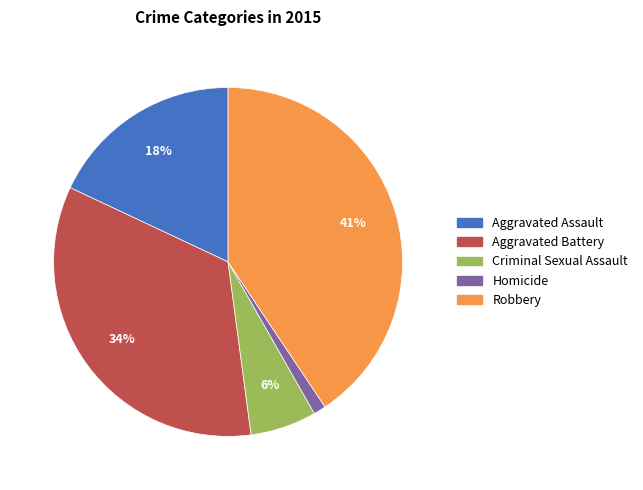

What percentage is the Aggravated Assault slice, to the nearest percent?

18%